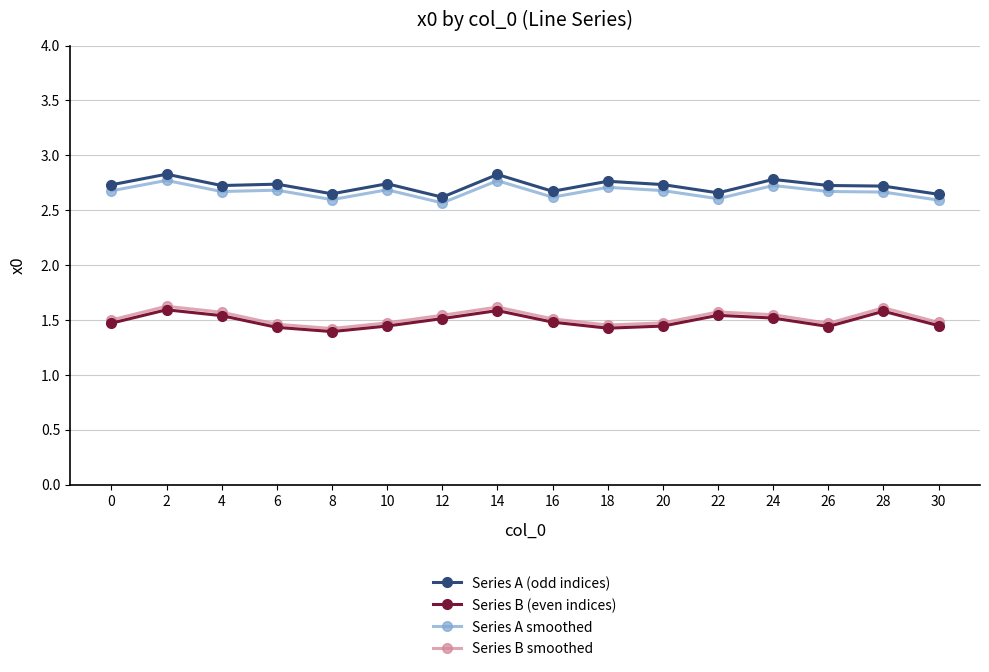

What is the greatest value displayed?

2.8